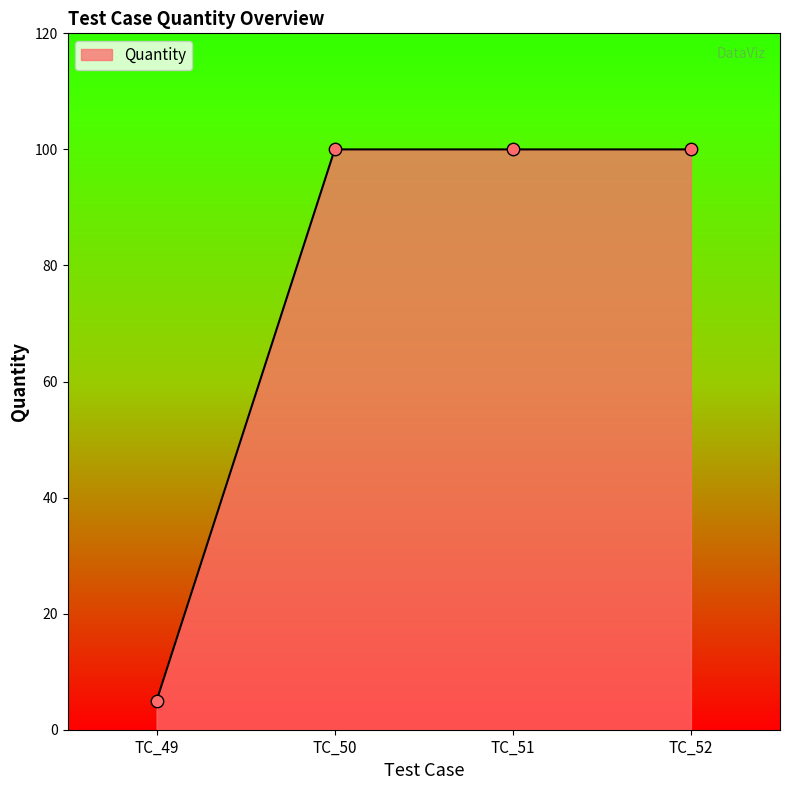

Approximately how many times larger is the value at TC_49 compared to TC_52?

0.1